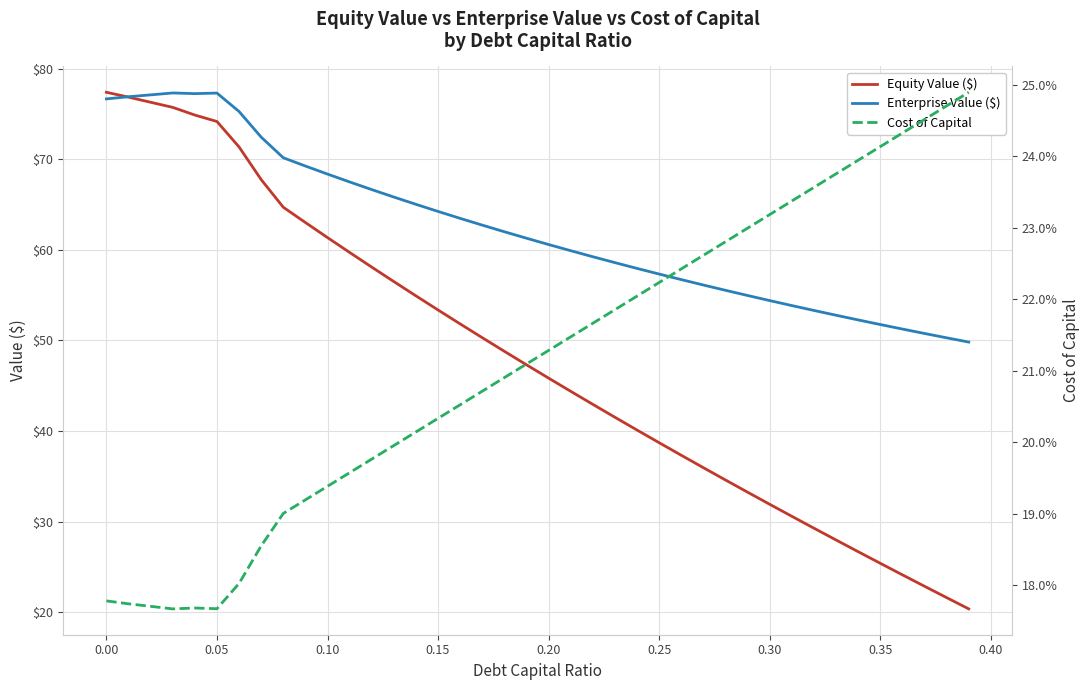

Rank the series by their maximum value, from lowest to highest.

Cost of Capital, Enterprise Value ($), Equity Value ($)